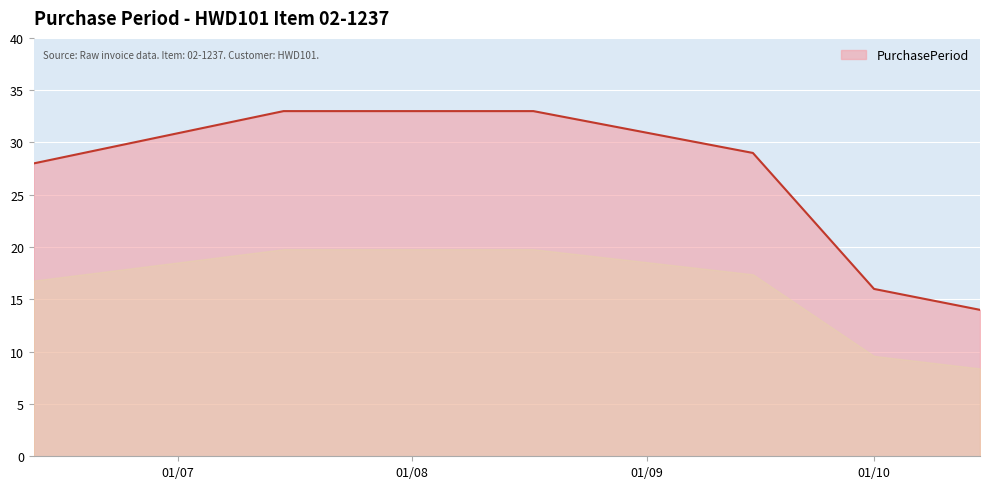

What is the maximum value shown in the chart?

33